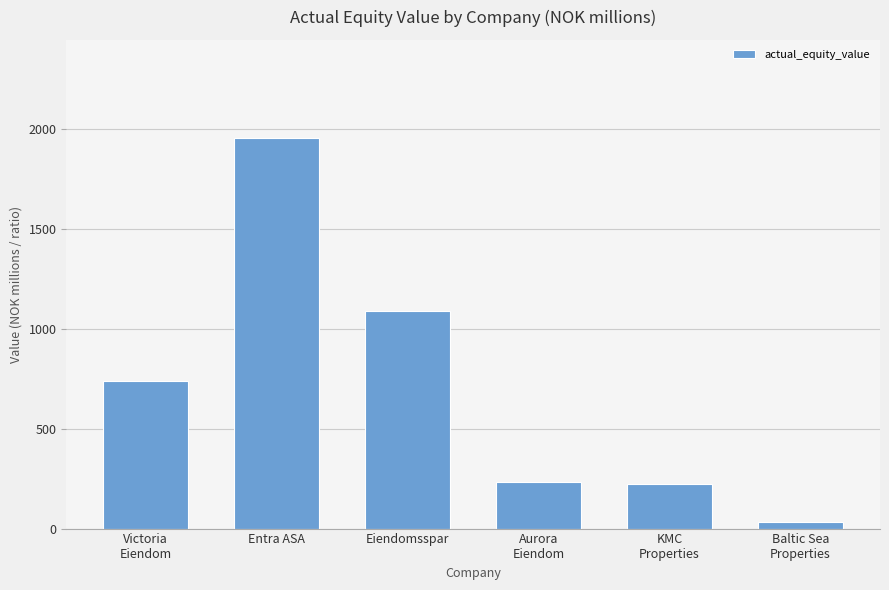

What position from the right is KMC
Properties?

2